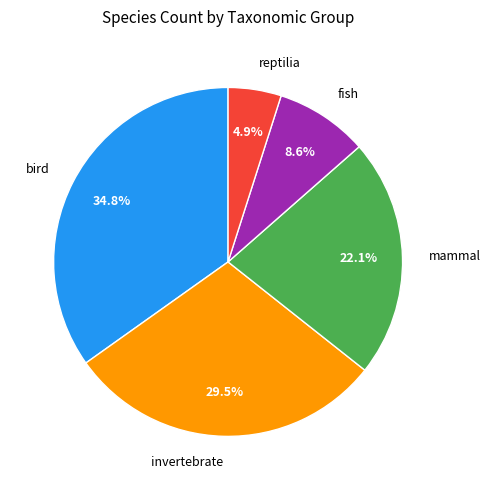

Rank the categories by value from highest to lowest.

bird, invertebrate, mammal, fish, reptilia